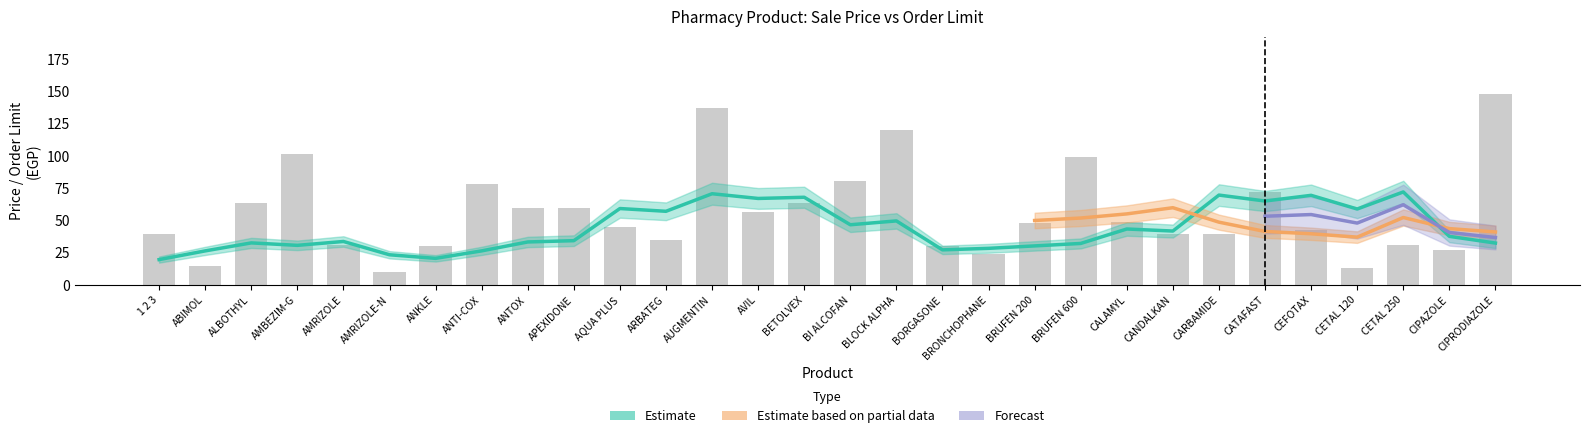

What value does the data have at AMBEZIM-G?

102.0